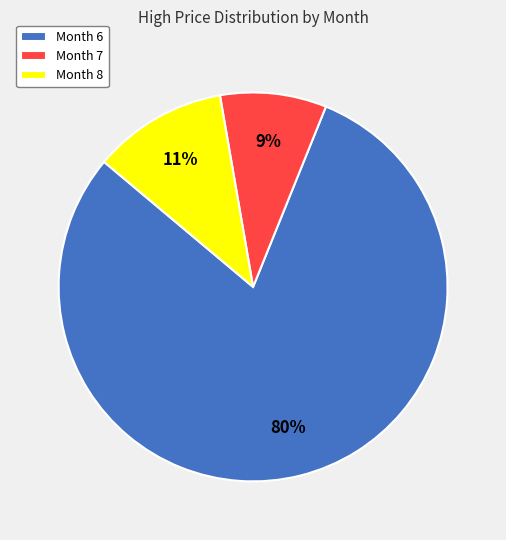

Do Month 8 and Month 6 together represent more than half of the pie?

Yes